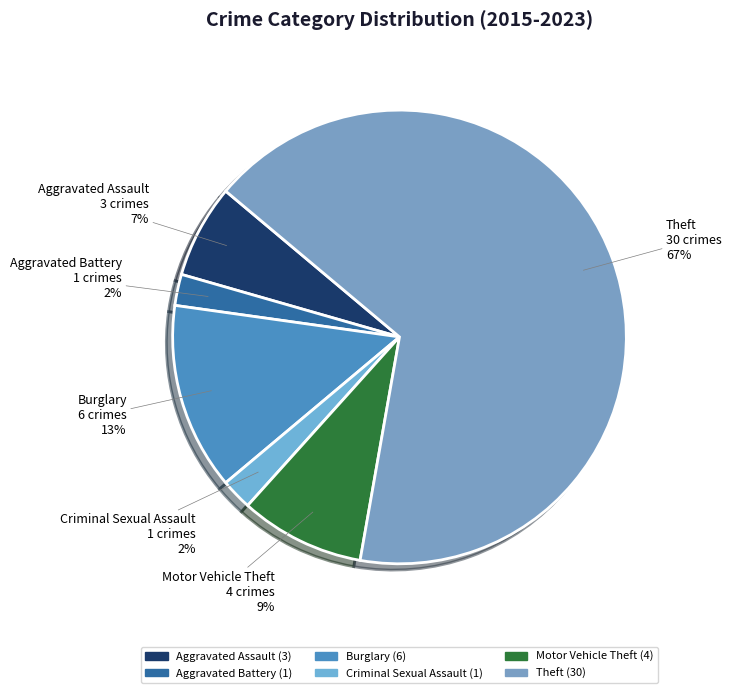

To the nearest percent, what is the difference between the Motor Vehicle Theft and Aggravated Battery slice percentages?

7%